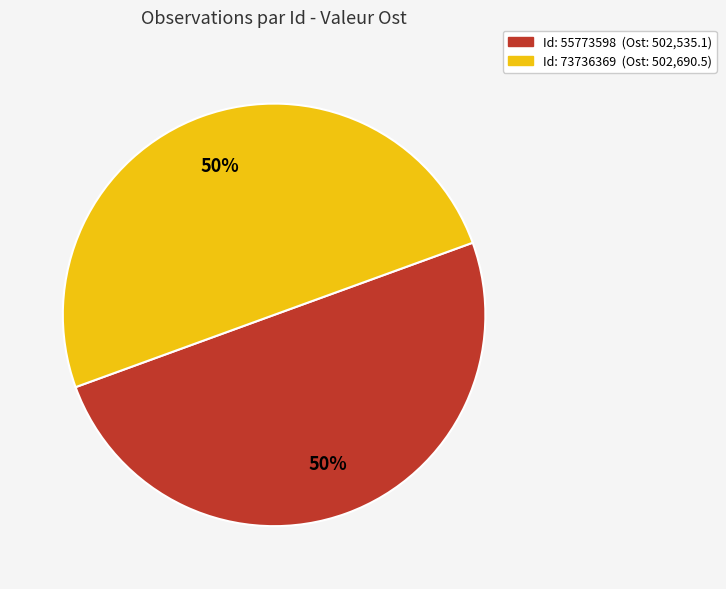

To the nearest percent, what is the average slice percentage?

50%